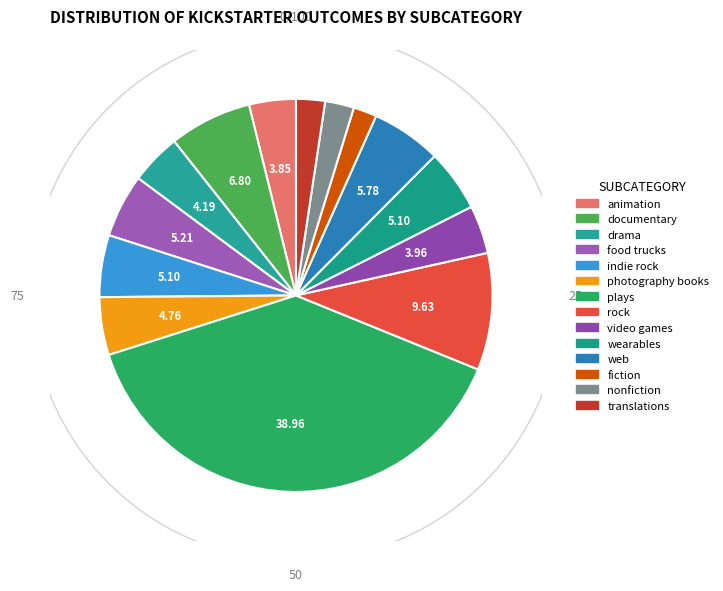

To the nearest percent, what is the difference between the animation and indie rock slice percentages?

1%